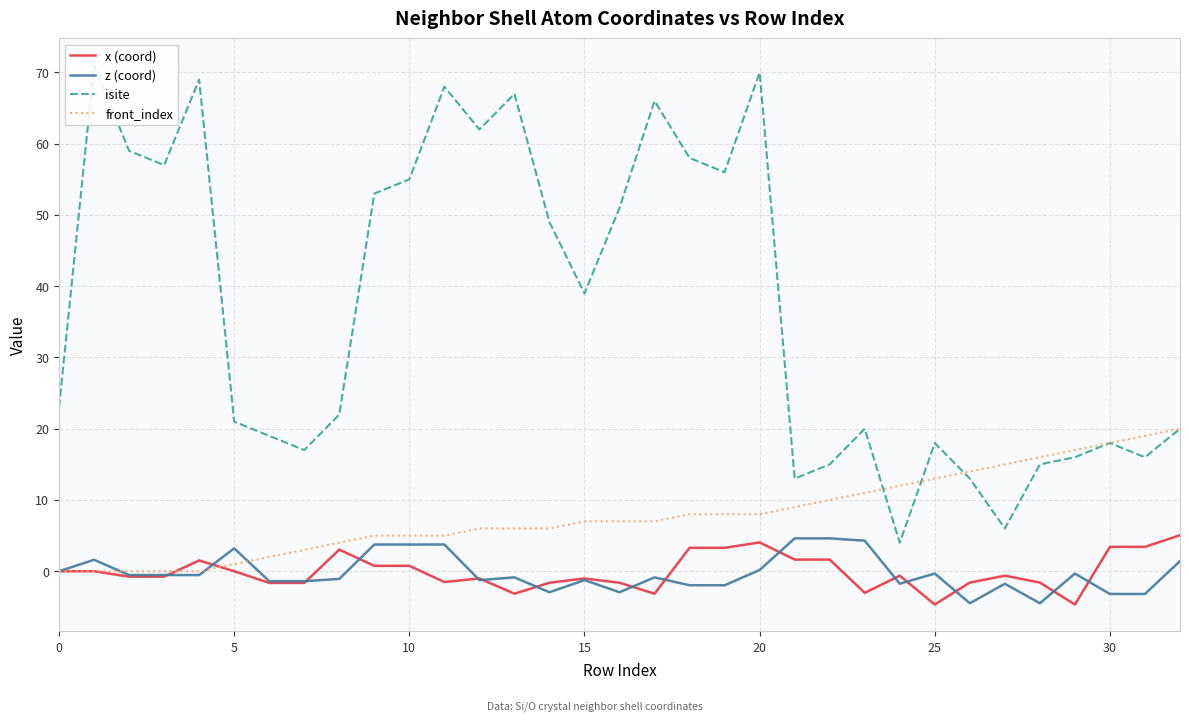

List the series in order of their peak value, lowest first.

z (coord), x (coord), front_index, isite